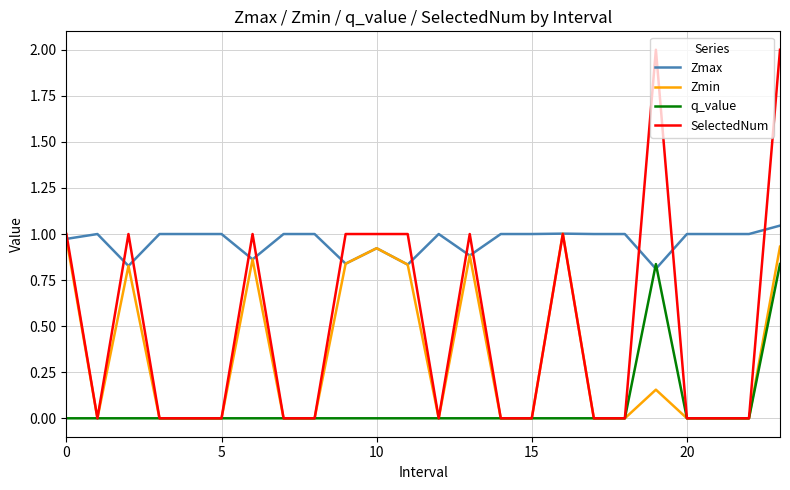

List the series in order of their overall mean, highest first.

Zmax, SelectedNum, Zmin, q_value